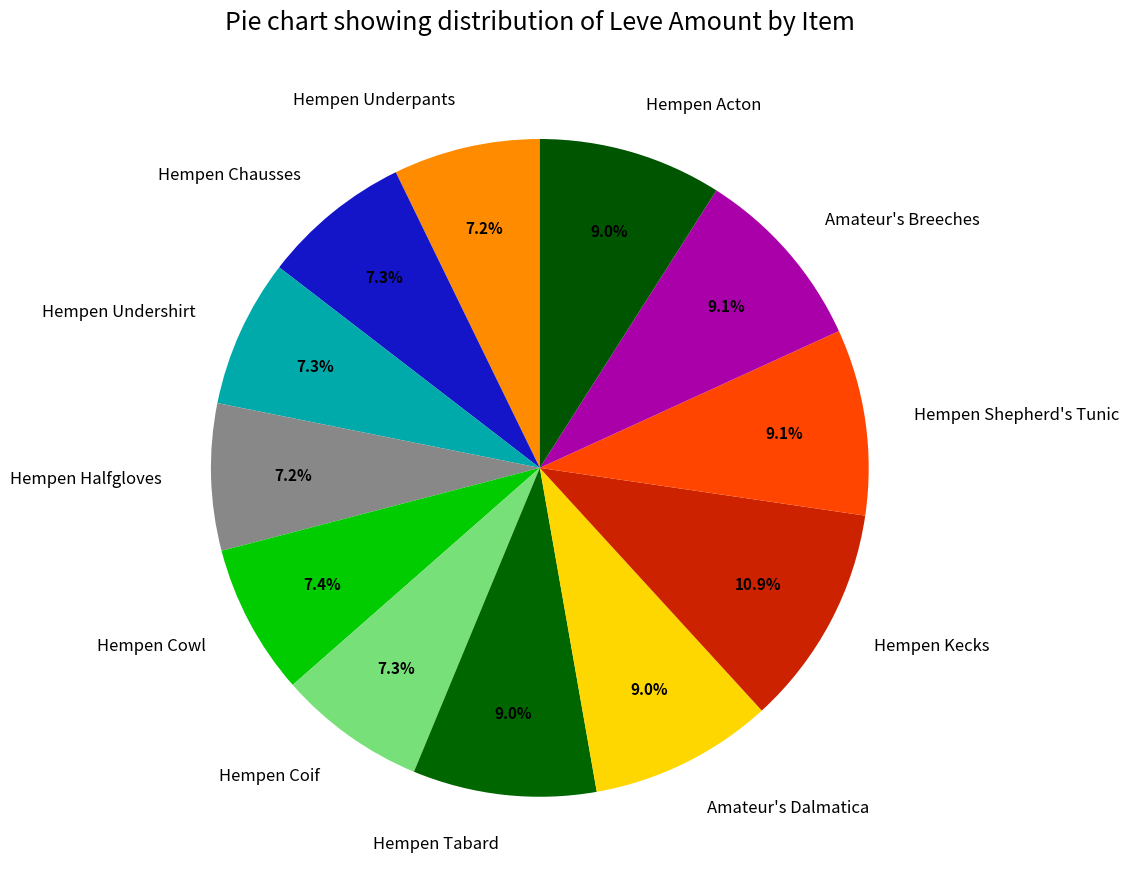

Is Amateur's Breeches the majority of the pie?

No